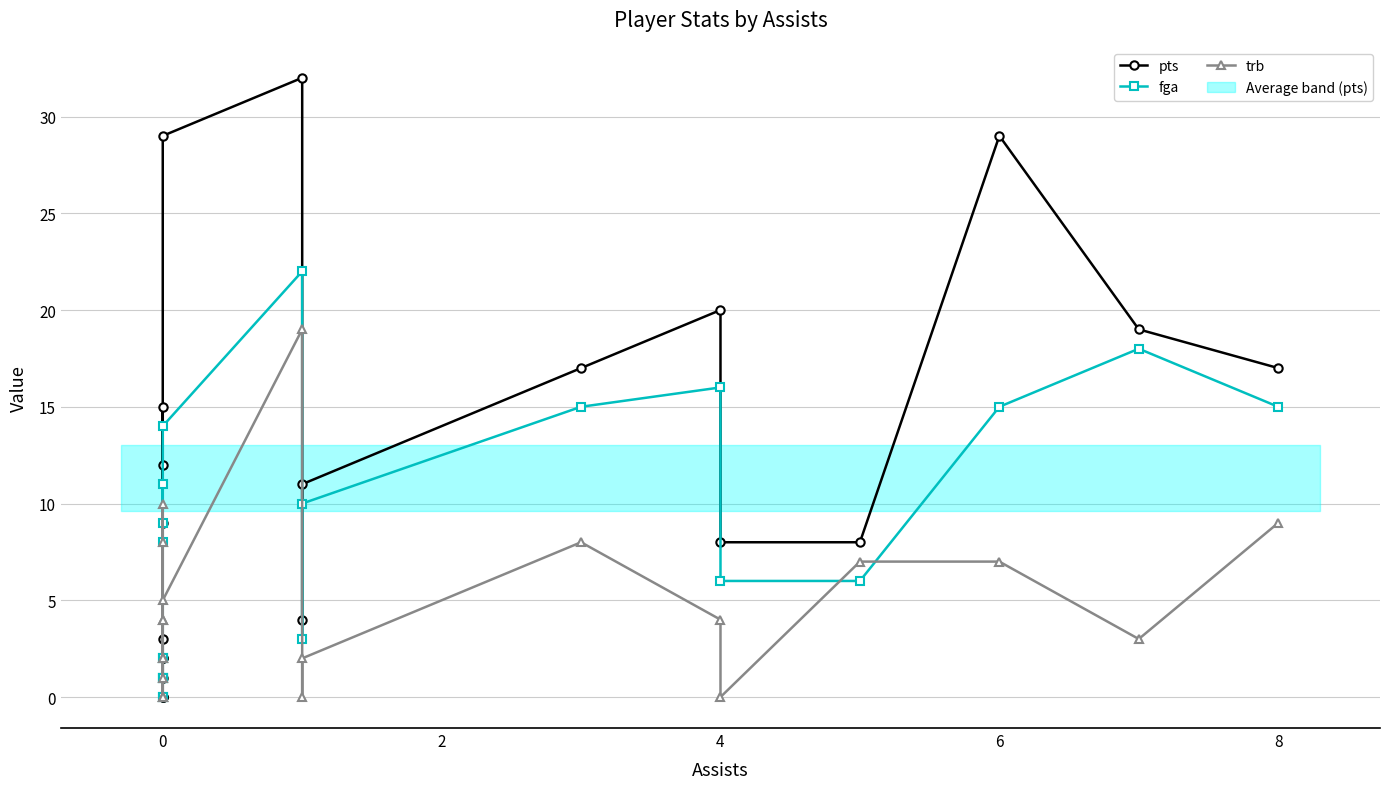

What is the average value of the pts series?

11